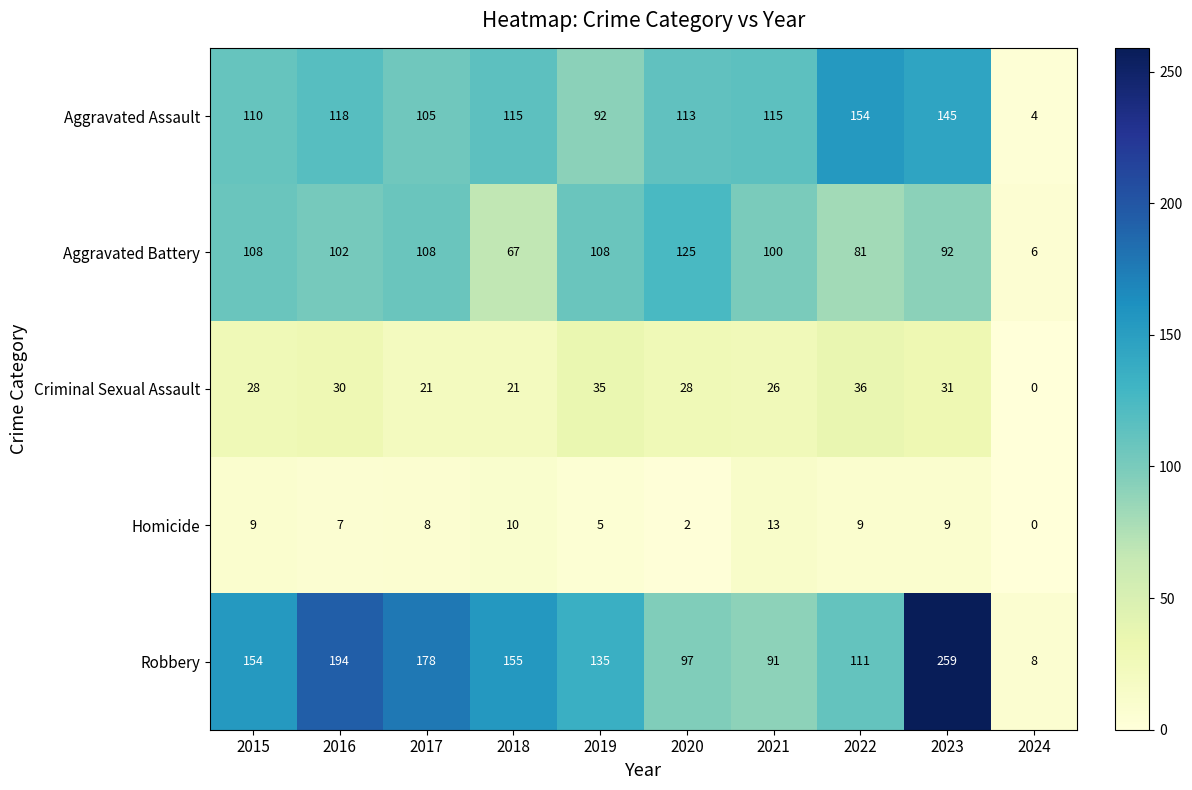

At 2019, list the series in order from smallest to largest.

Homicide, Criminal Sexual Assault, Aggravated Assault, Aggravated Battery, Robbery